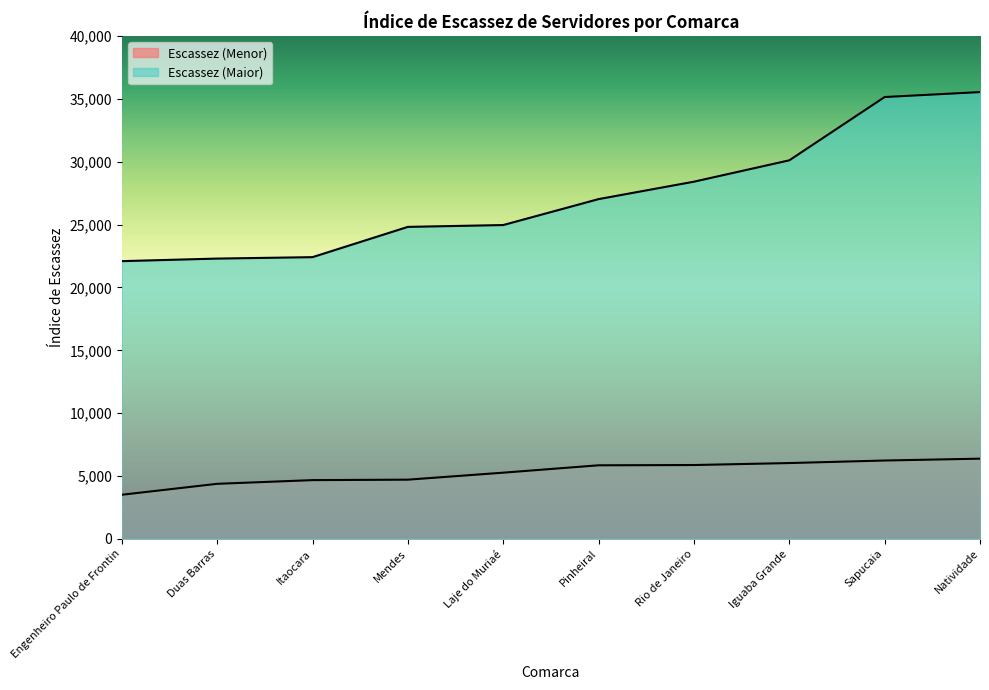

How many distinct data groups are displayed?

2